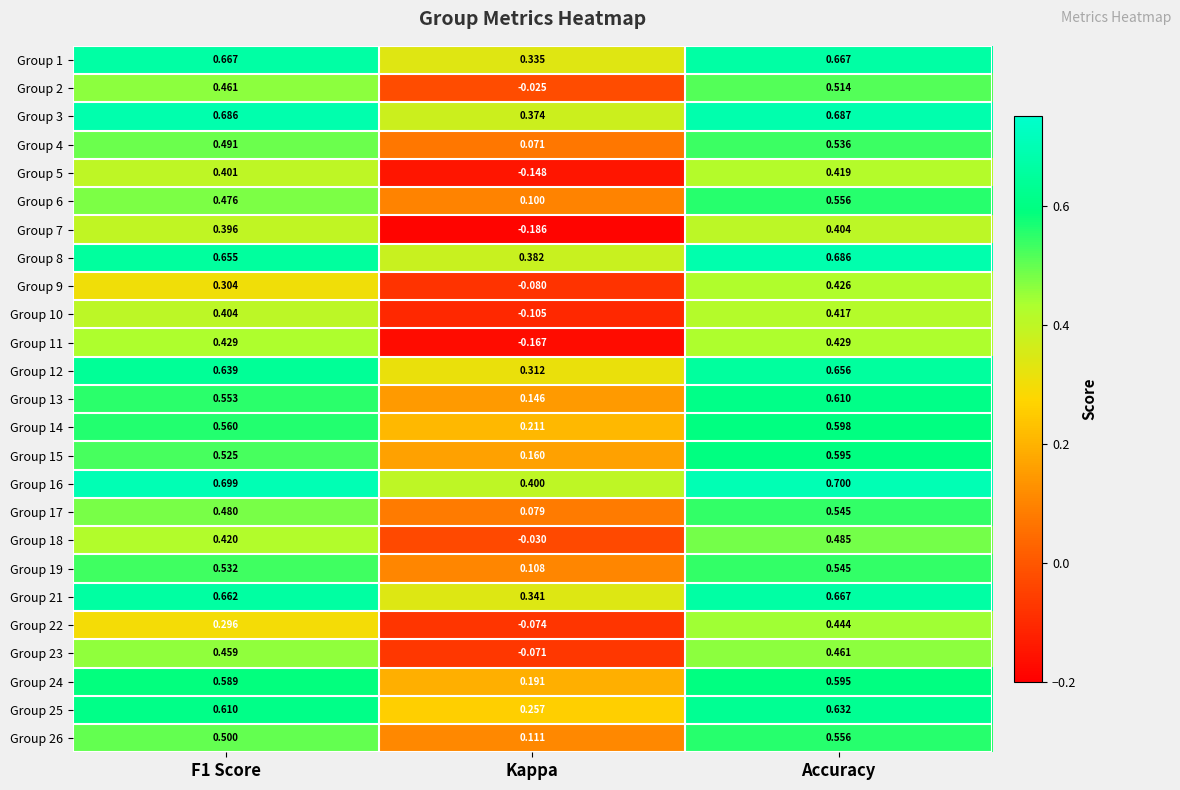

Where is Group 11 nearest to the value 0?

Kappa